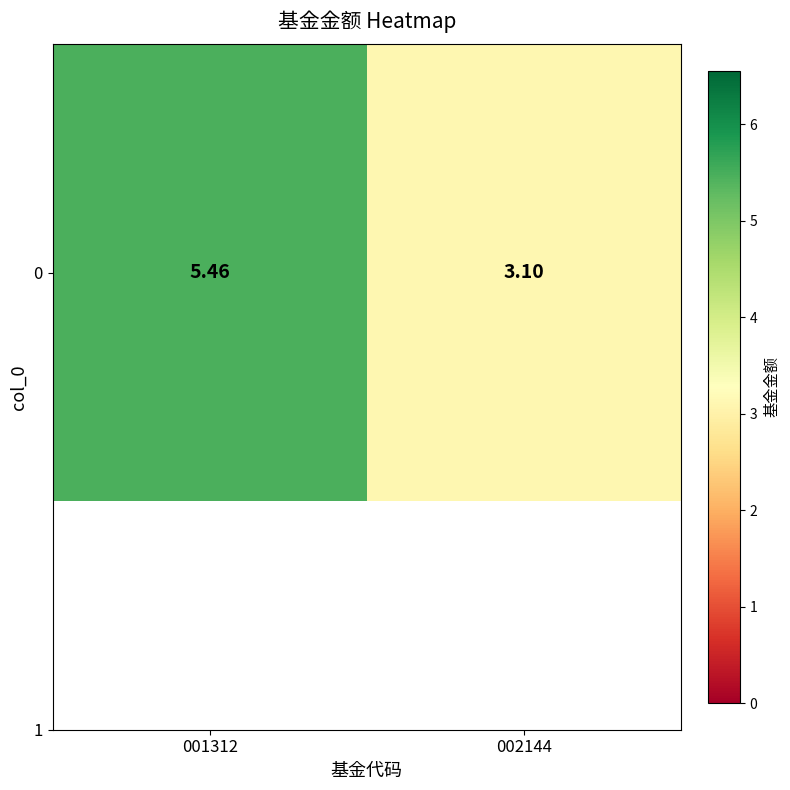

Where is the data nearest to the value 4?

002144